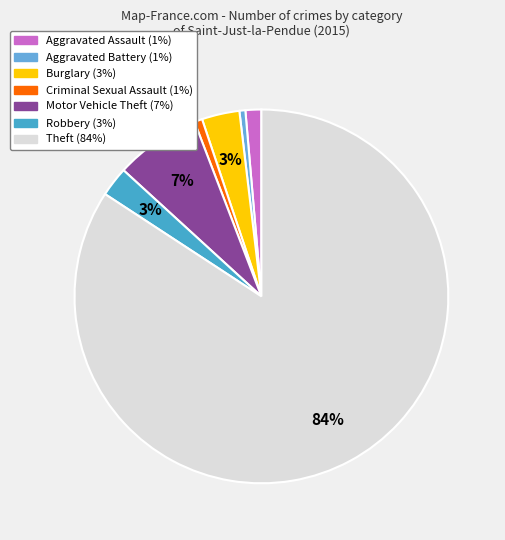

What percentage is NOT represented by Burglary?

96.7%